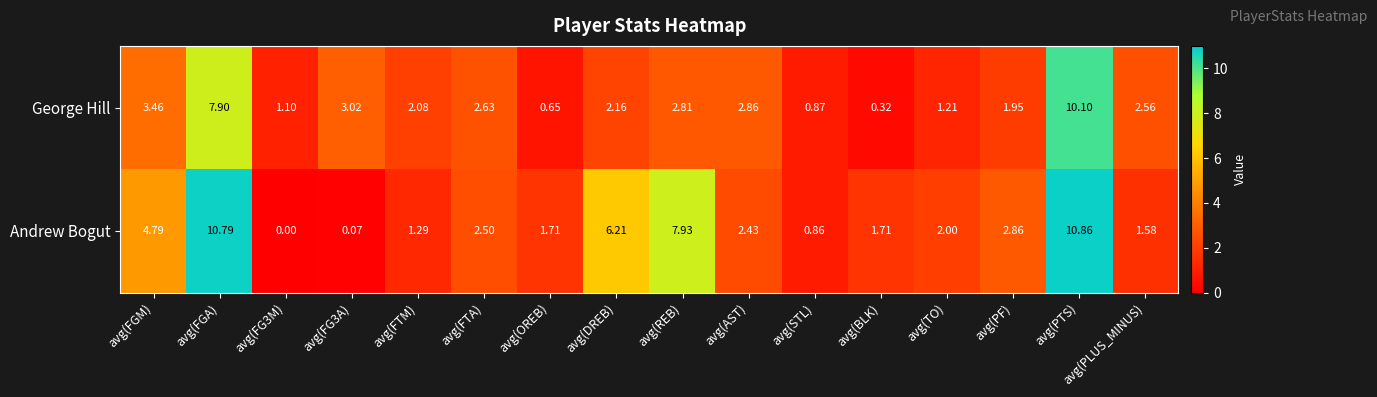

Which series has the widest spread of values?

Andrew Bogut